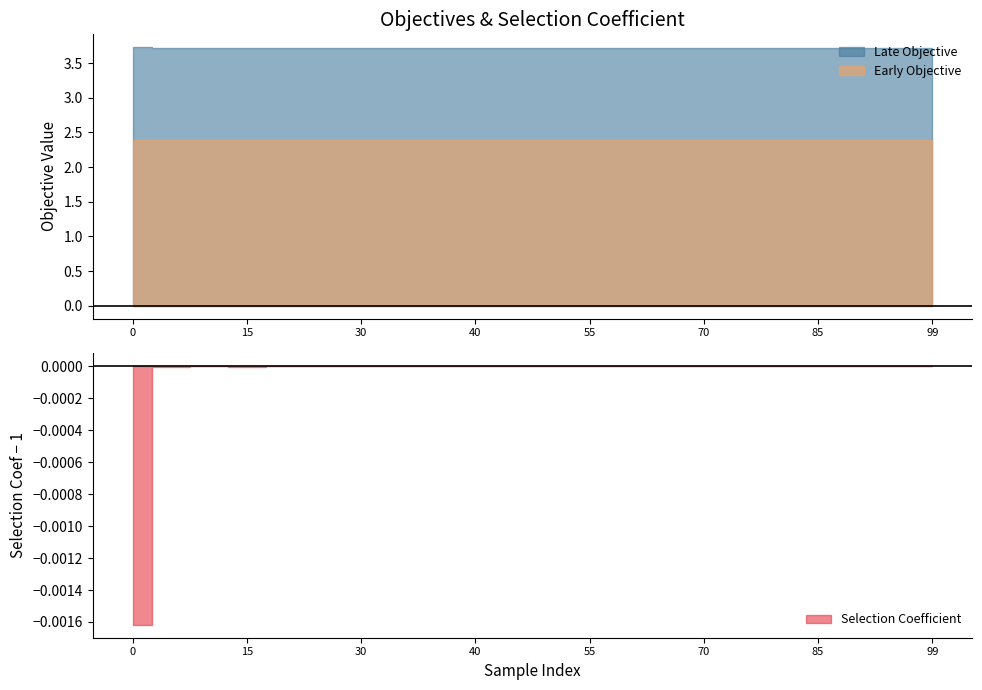

Which has a higher value, 20 or 30?

30